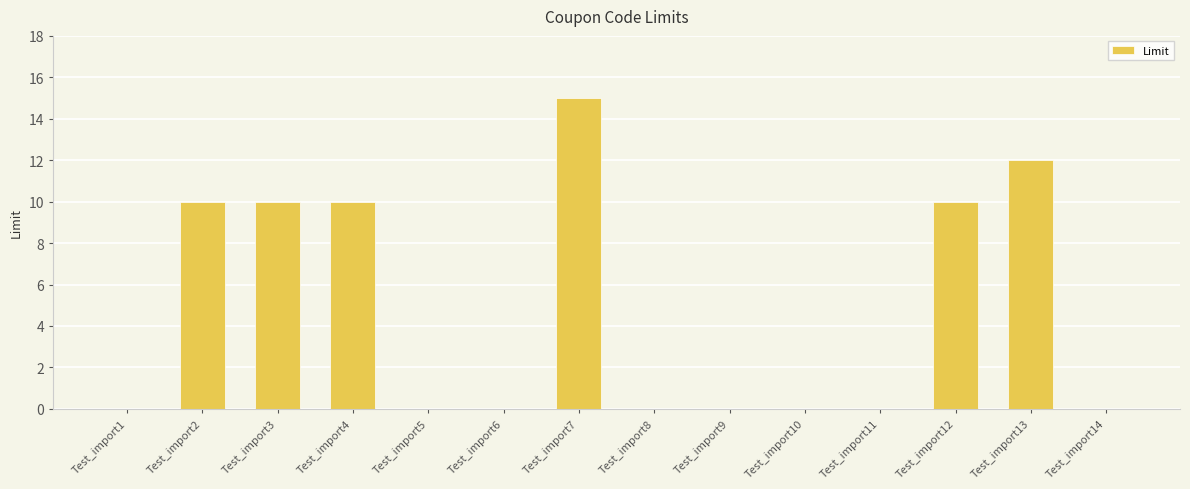

Reading left to right, extract all data points from this chart.

Test_import1=0	Test_import2=10	Test_import3=10	Test_import4=10	Test_import5=0	Test_import6=0	Test_import7=15	Test_import8=0	Test_import9=0	Test_import10=0	Test_import11=0	Test_import12=10	Test_import13=12	Test_import14=0